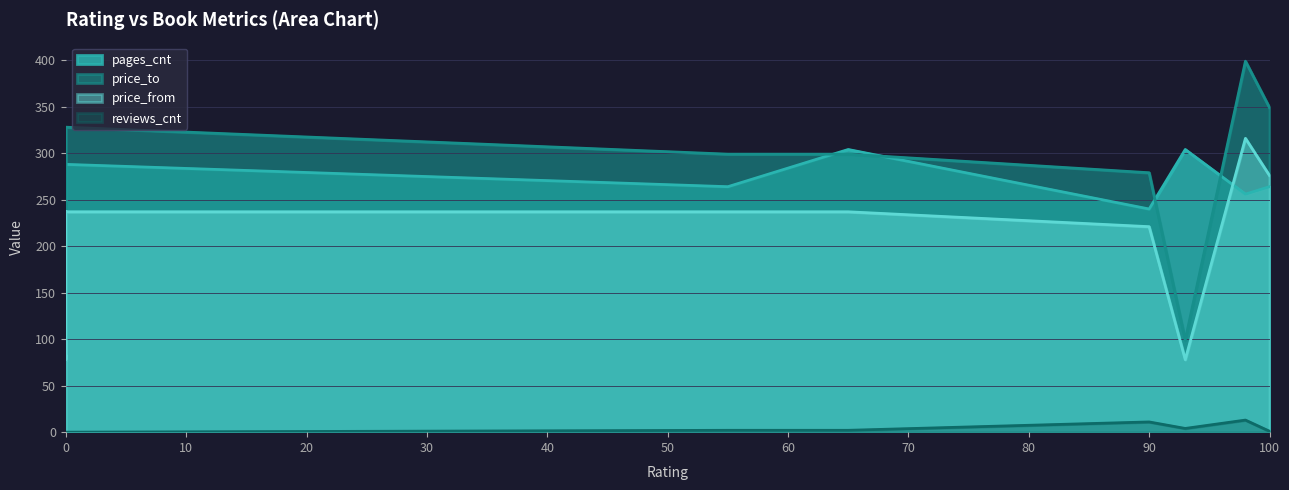

At which category does reviews_cnt reach its first local valley?

93